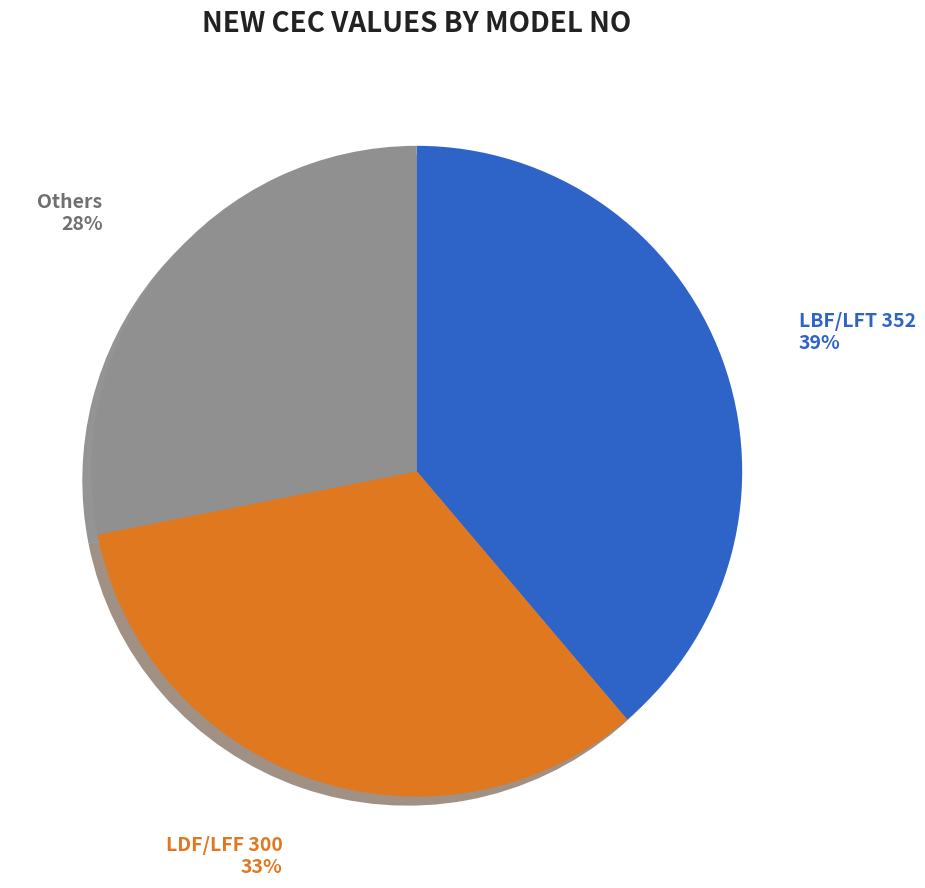

Is there a majority slice in this chart?

No